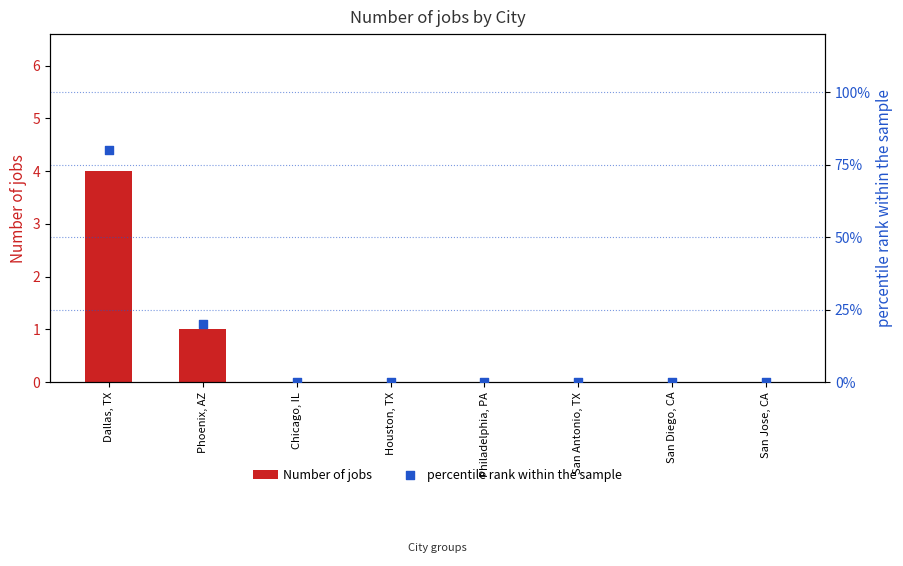

Which series has the widest spread of Y values?

percentile rank within the sample